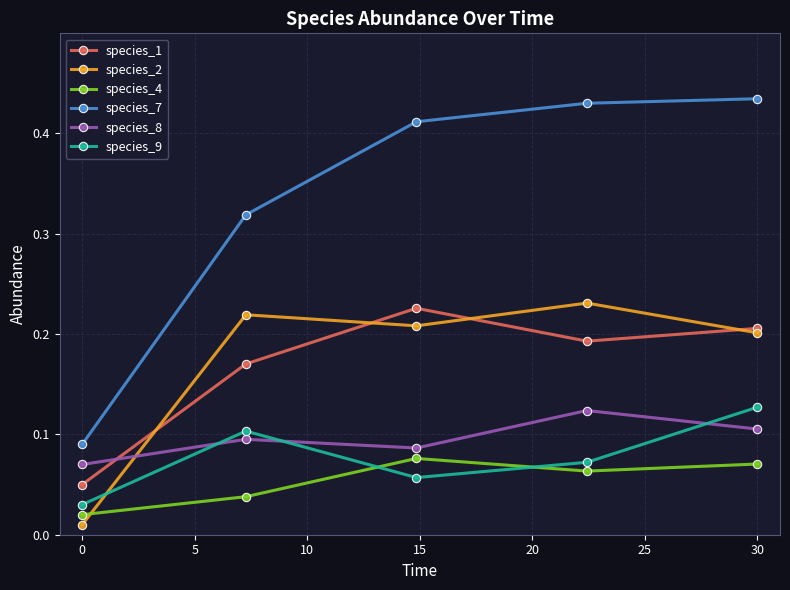

Count the species_4 values in the range 0 to 1.

5